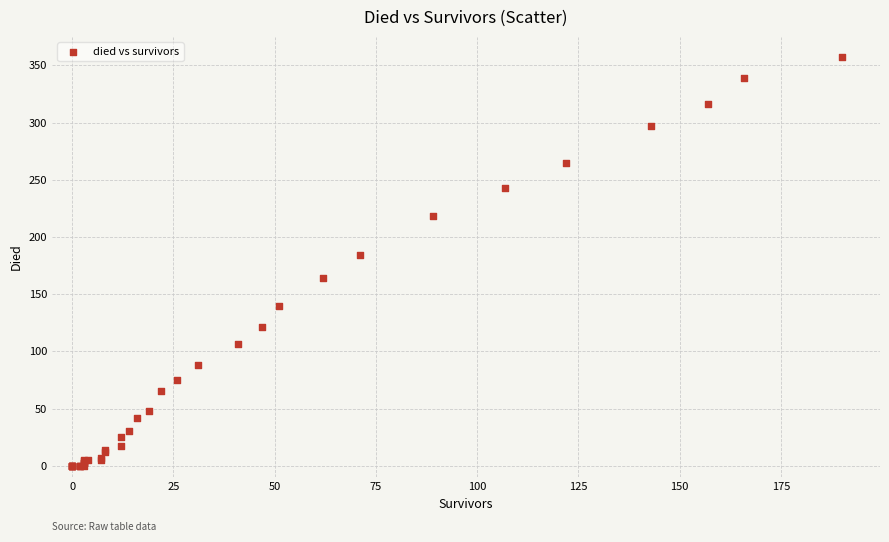

What Y value in the scatter plot is closest to 178?

184